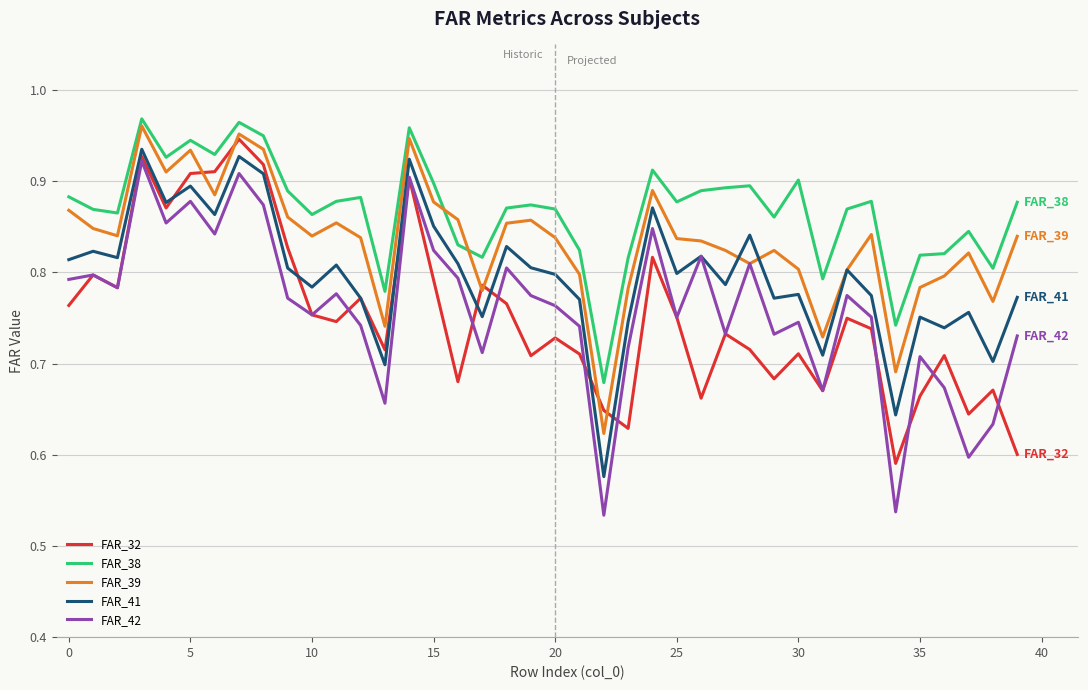

Rank the series by their maximum value, from highest to lowest.

FAR_38, FAR_39, FAR_32, FAR_41, FAR_42